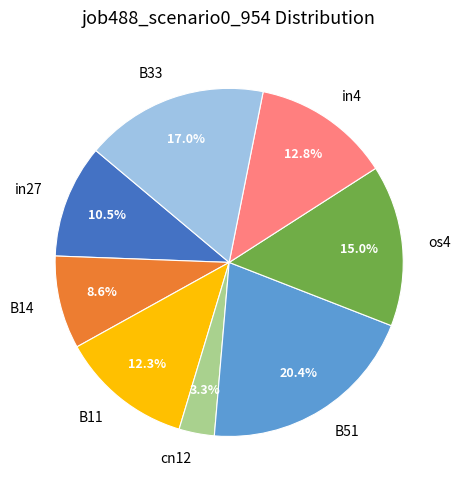

Is the sum of B33 and cn12 greater than half?

No